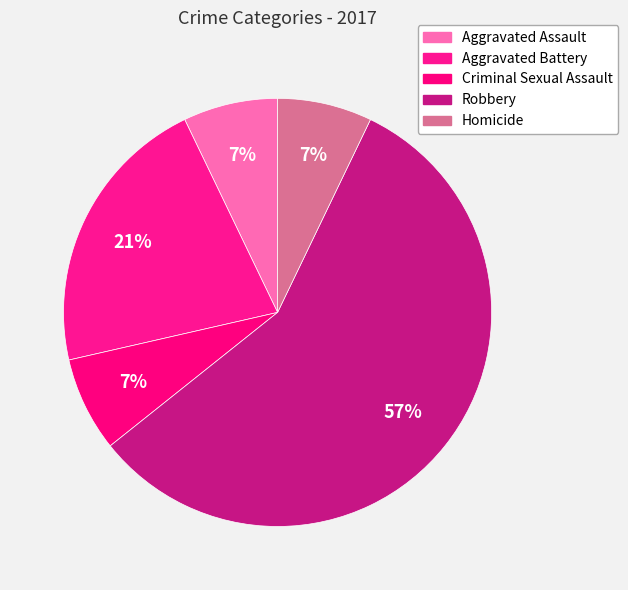

What is the ratio of the value at Criminal Sexual Assault to the value at Aggravated Assault?

1.0